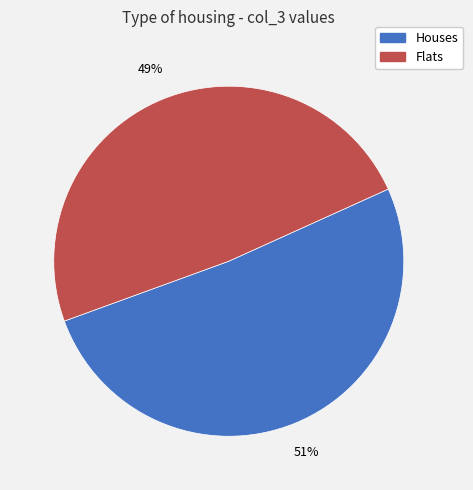

Rank the categories by value from highest to lowest.

Houses, Flats